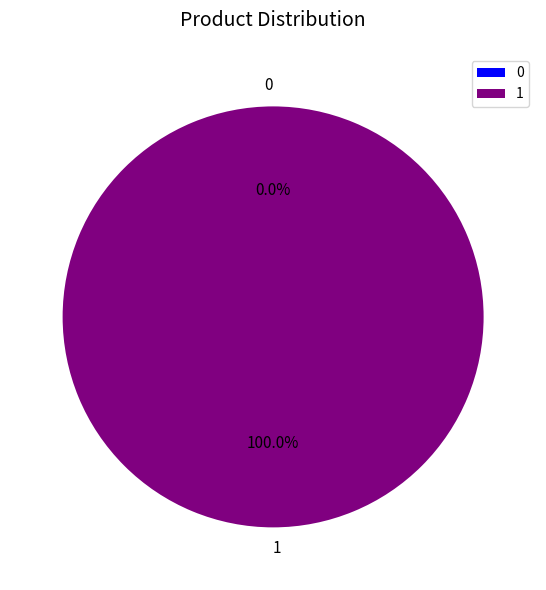

To the nearest percent, what percentage of the pie is 1?

100%